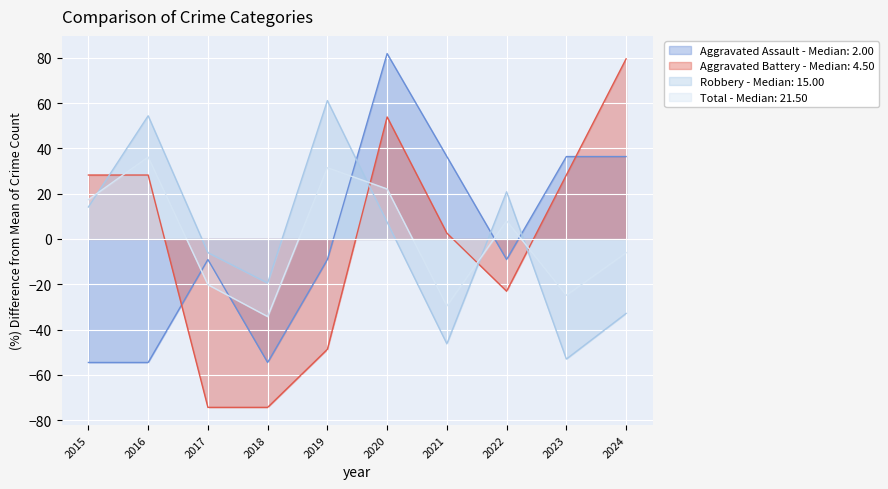

How many times do Total and Aggravated Battery cross each other?

4